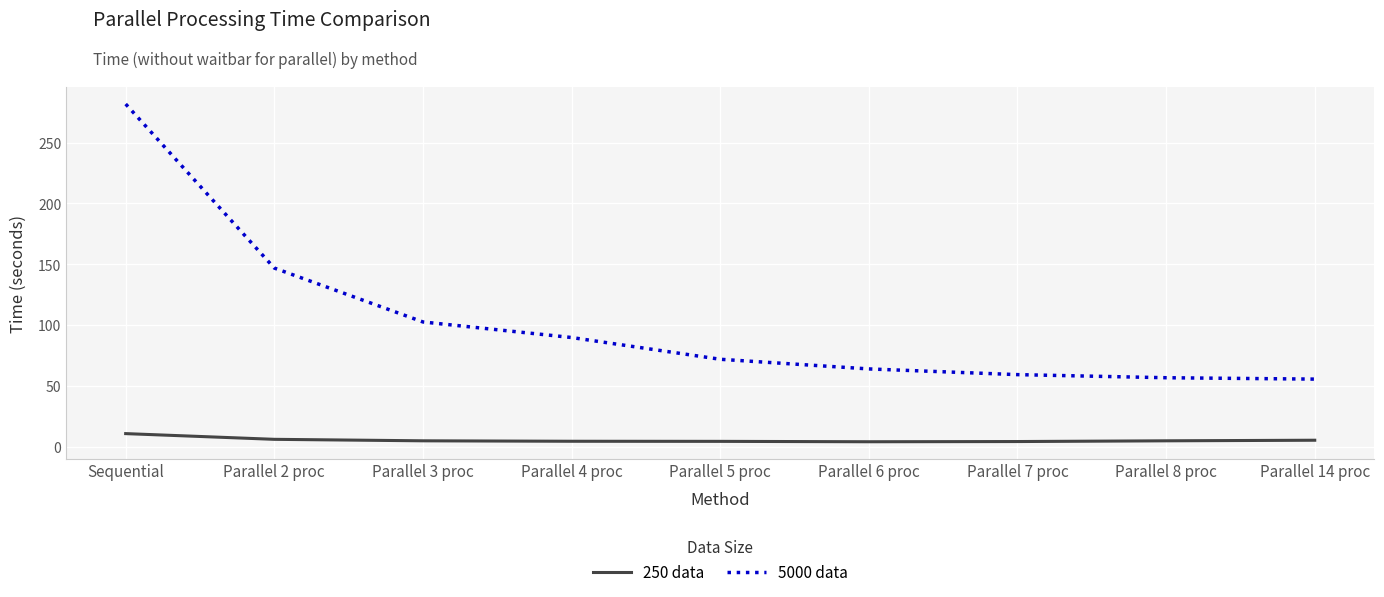

Between Parallel 2 proc and Parallel 5 proc, which series saw the biggest shift?

5000 data